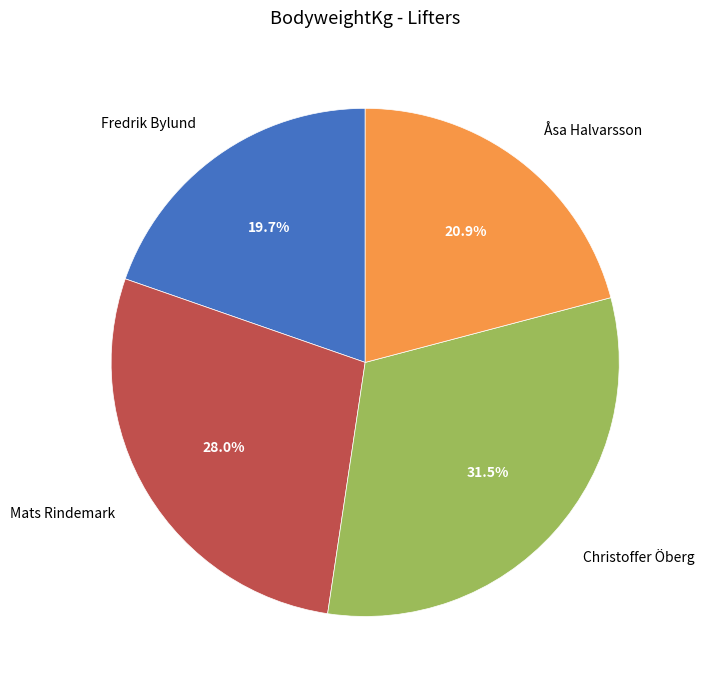

What is the ratio of the value at Fredrik Bylund to the value at Mats Rindemark?

0.7